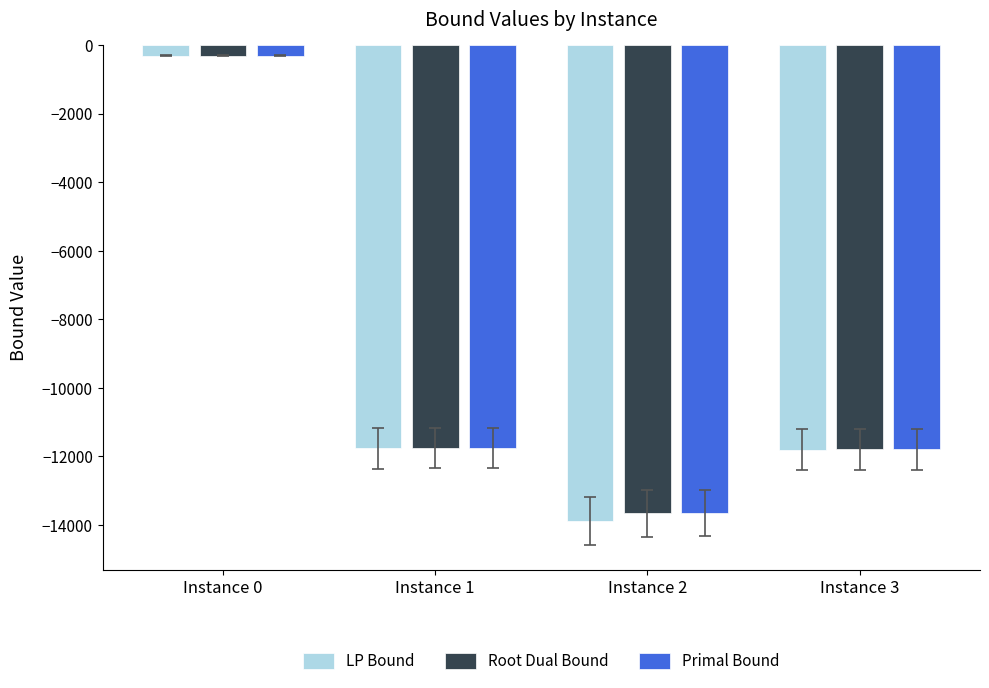

True or false: LP Bound has a value of -13888.1 at Instance 2.

True